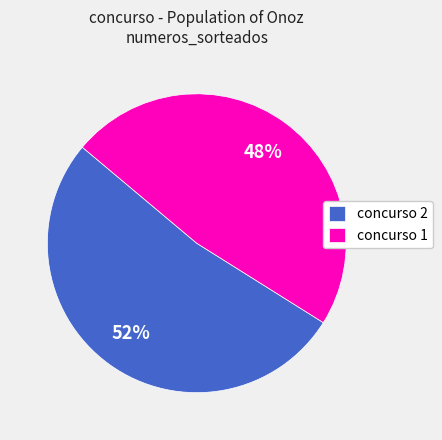

How many segments does this pie chart have?

2